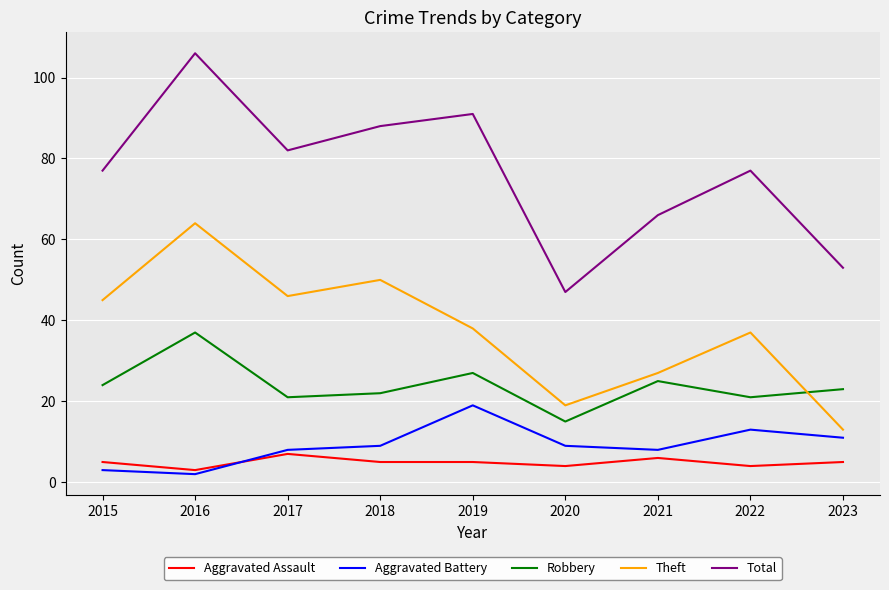

Rank the series by their maximum value, from lowest to highest.

Aggravated Assault, Aggravated Battery, Robbery, Theft, Total